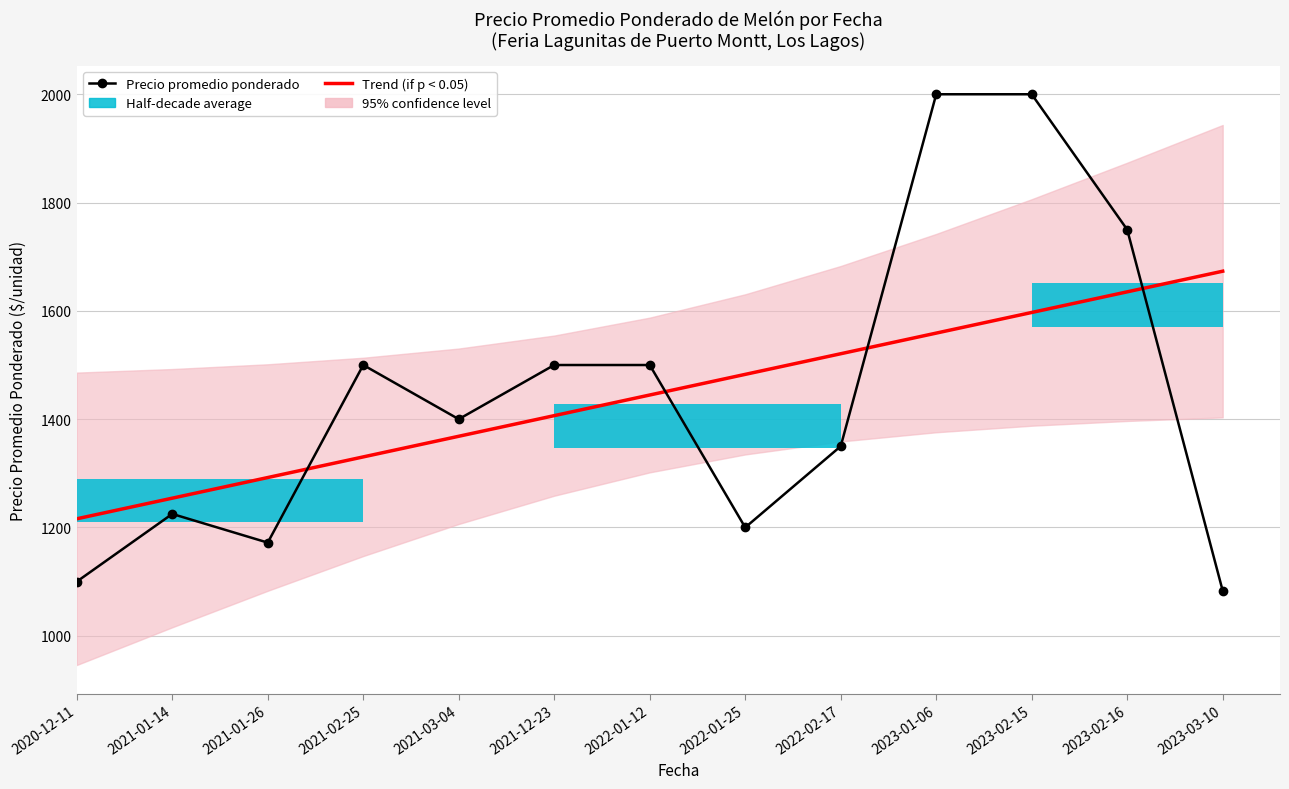

What is the difference between the Trend (if p < 0.05) values at 2021-02-25 and 2023-02-15?

266.7